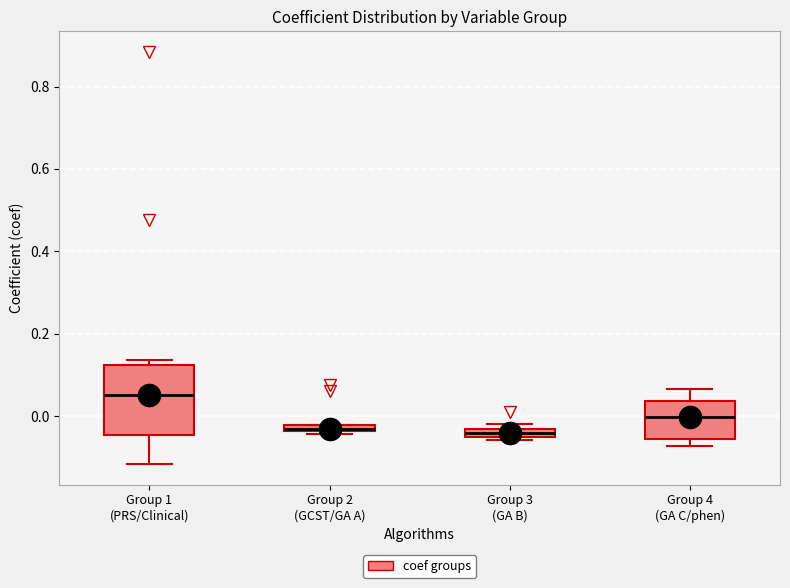

Where is the upper edge of the box for Group 3 (GA B) on the y-axis? The values are not printed on the chart, so give them approximately, as read against the axis.

-0.04